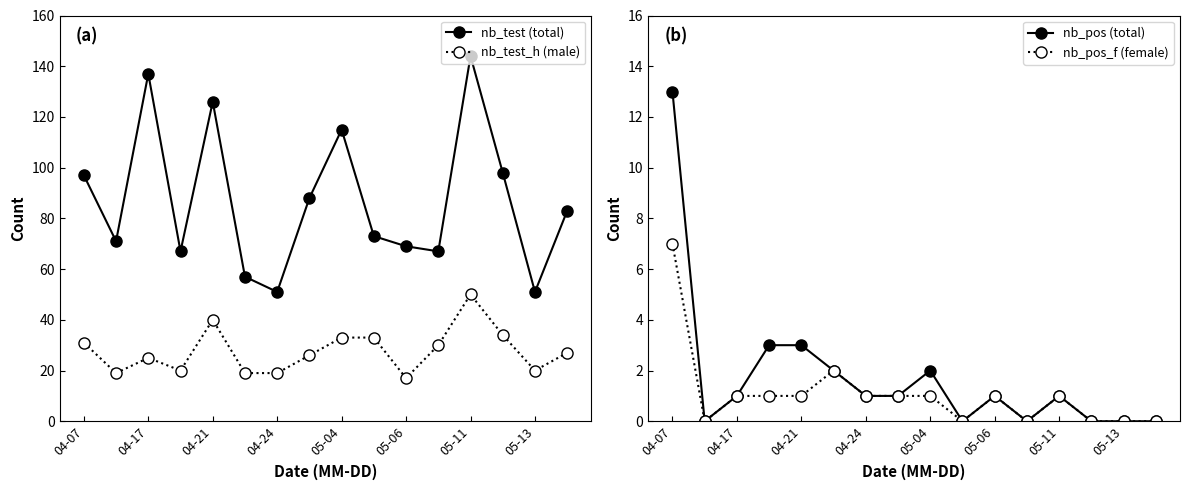

True or false: nb_pos (total) has a value of 0 at 11.

True